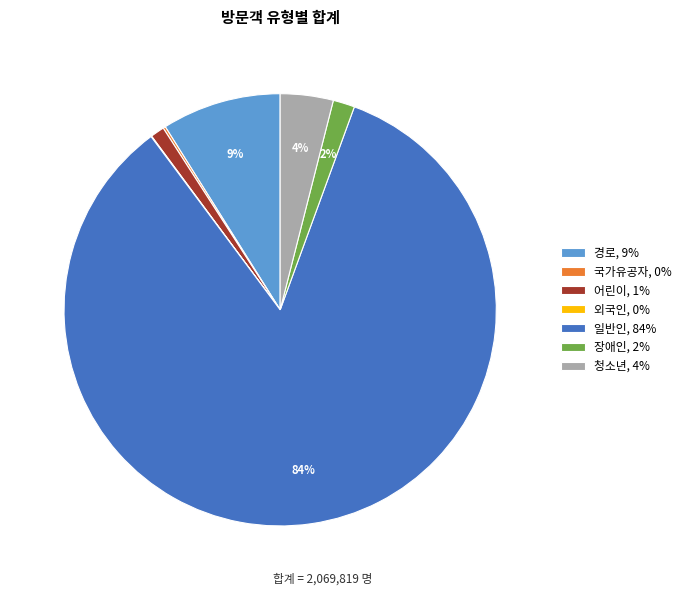

To the nearest percent, what portion does 일반인 represent?

84%